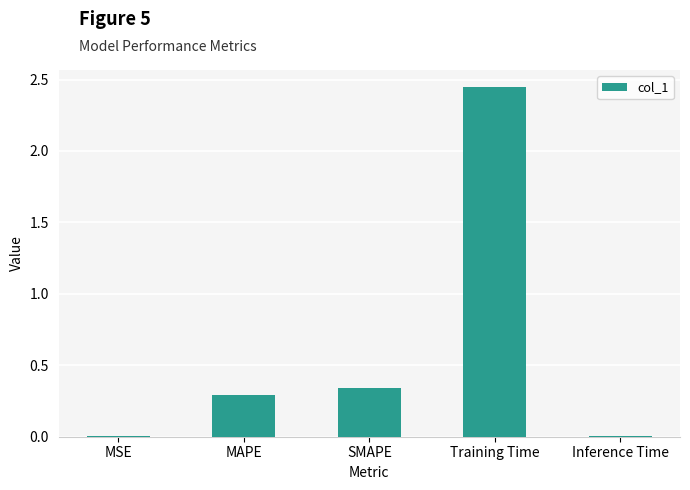

Which has a higher value, Training Time or MSE?

Training Time